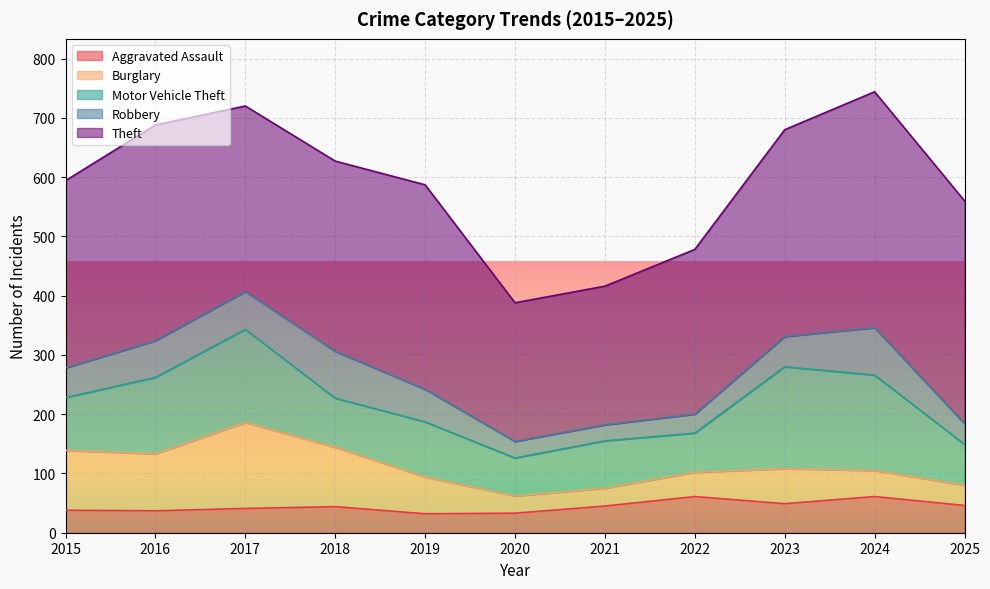

At which category does the chart reach its peak across all series?

2024